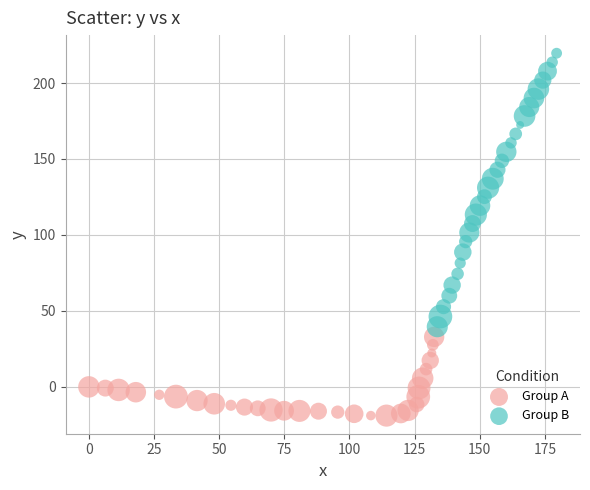

Which series contains the lowest Y value?

Group A